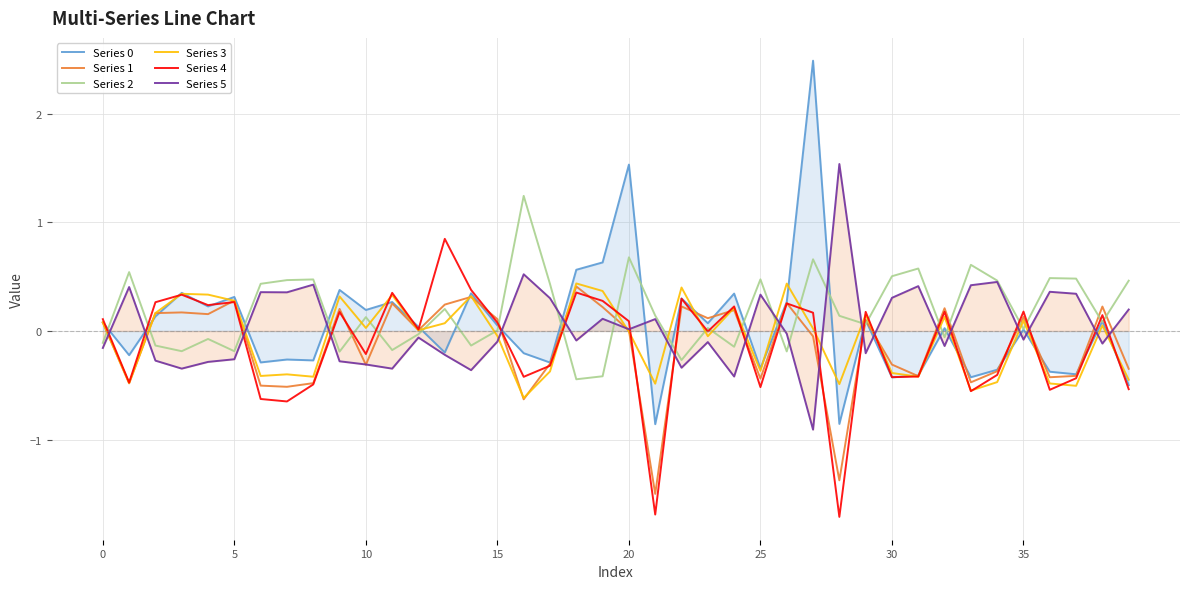

At which category does the chart reach its minimum across all series?

28